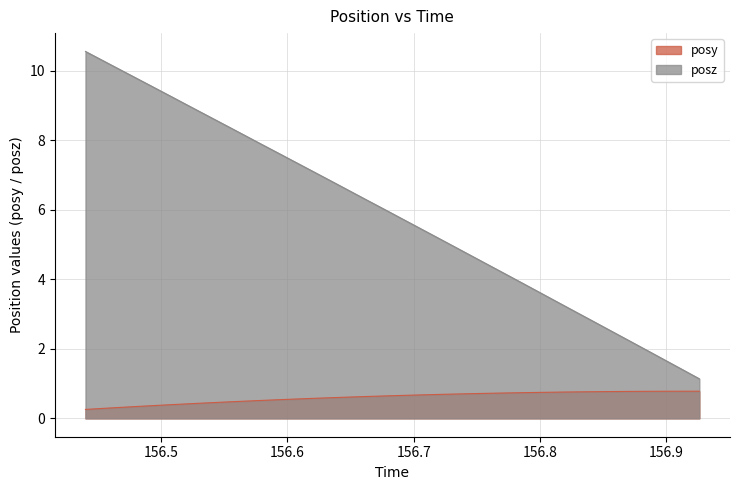

What is the difference between the maximum and second lowest values in the posy series?

0.5